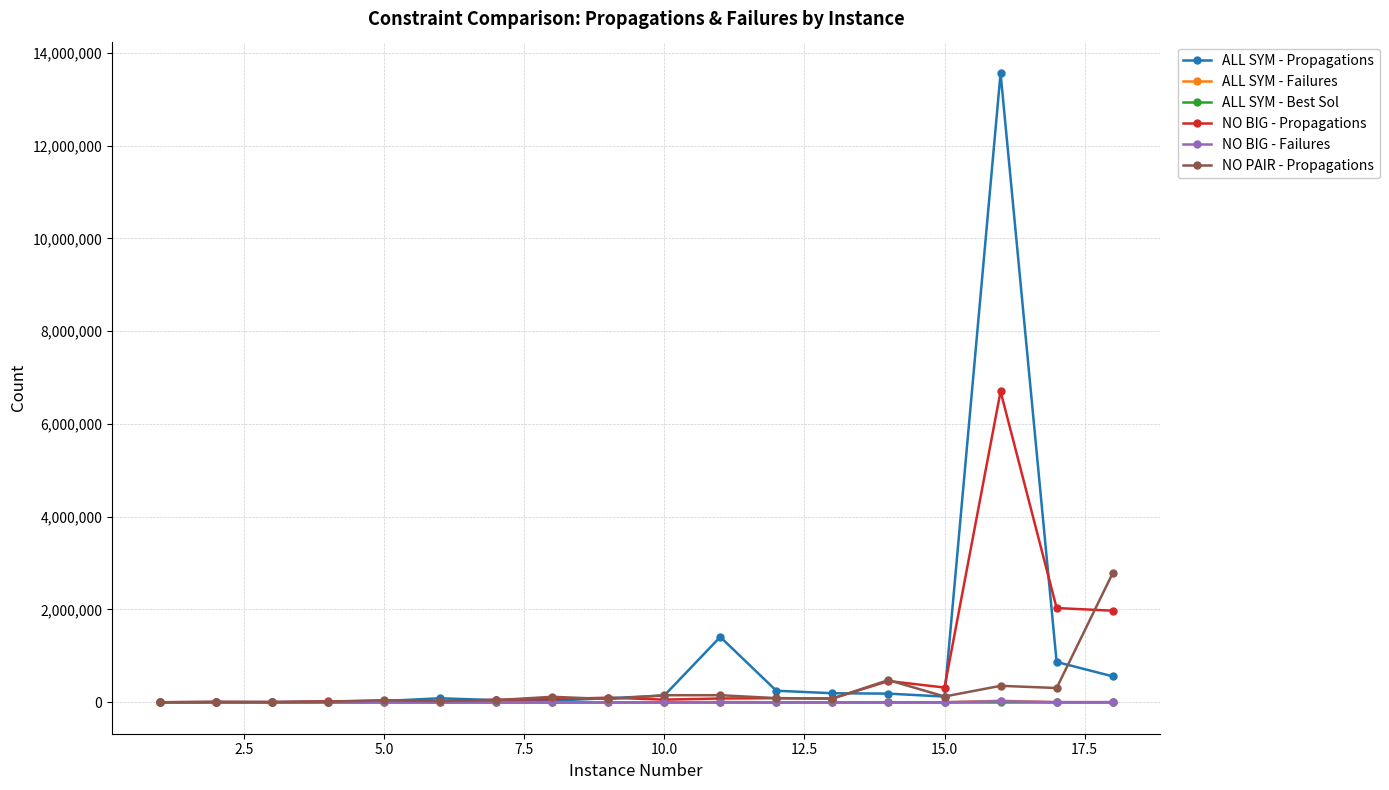

What is the greatest value displayed?

13560936